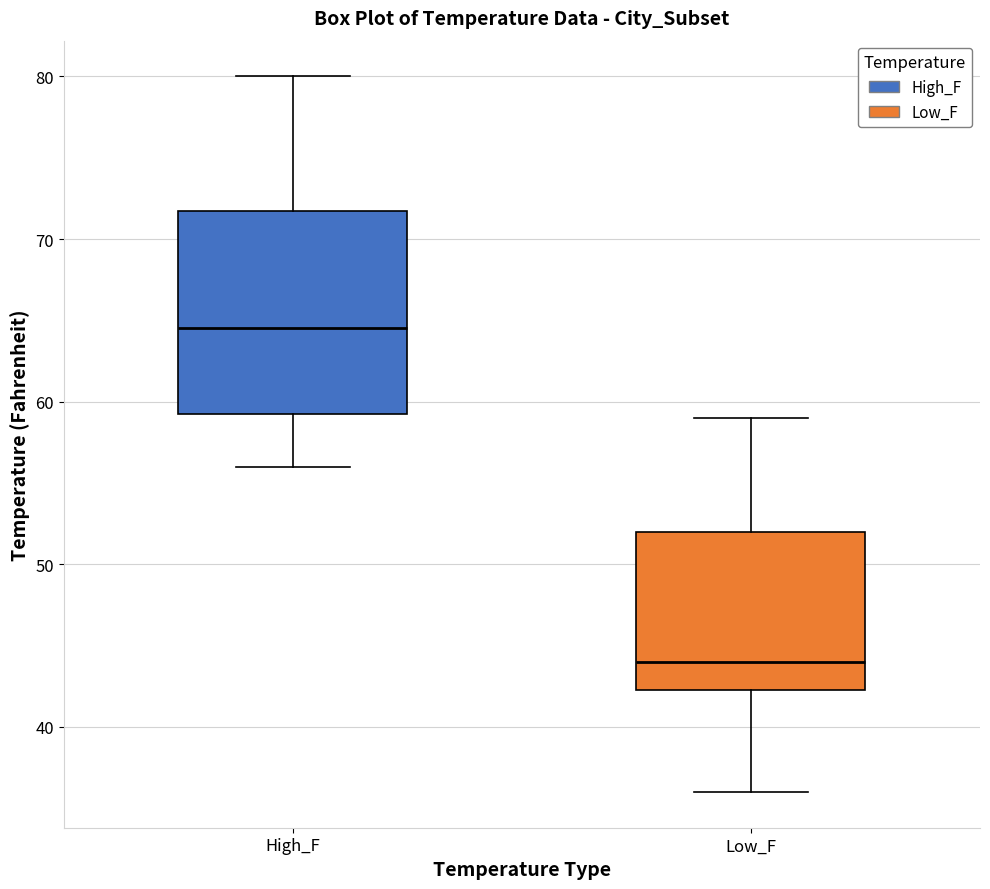

Which box is the tallest, from its lower edge to its upper edge?

High_F